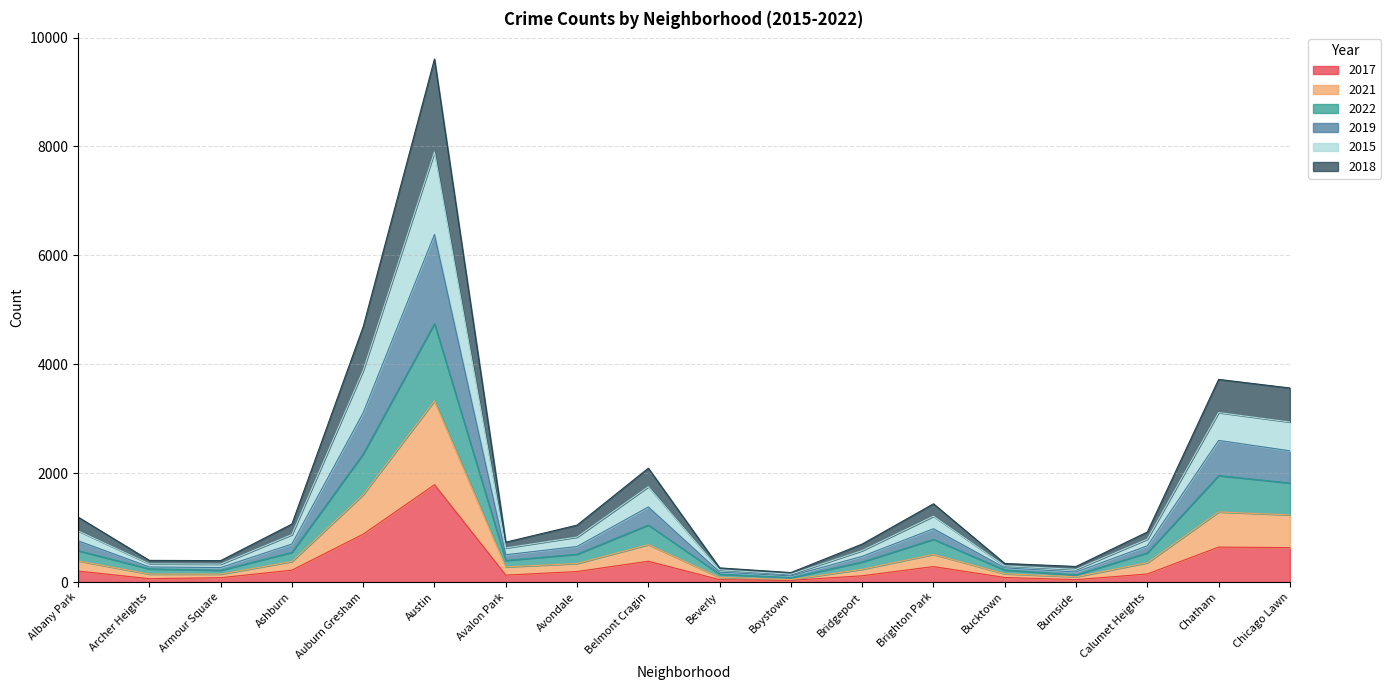

At which category is the sum across all series the highest?

Austin